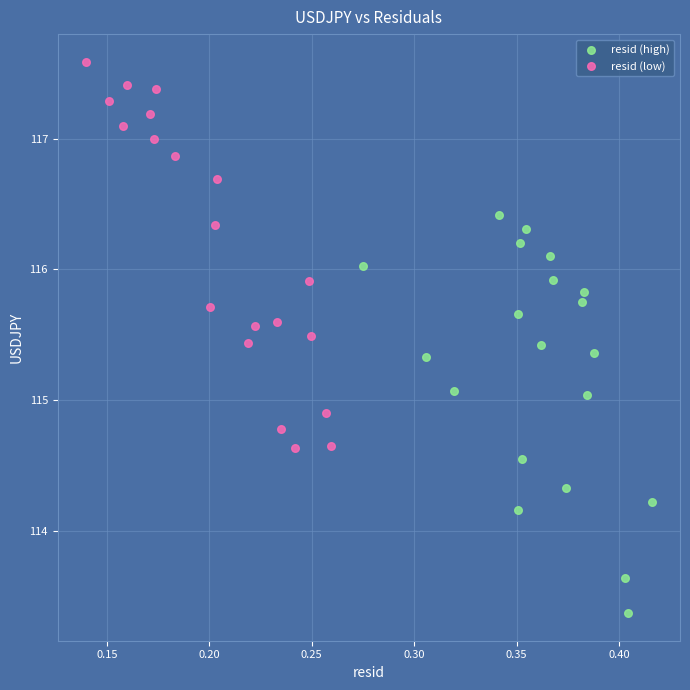

Which series reaches the minimum Y coordinate?

resid (high)